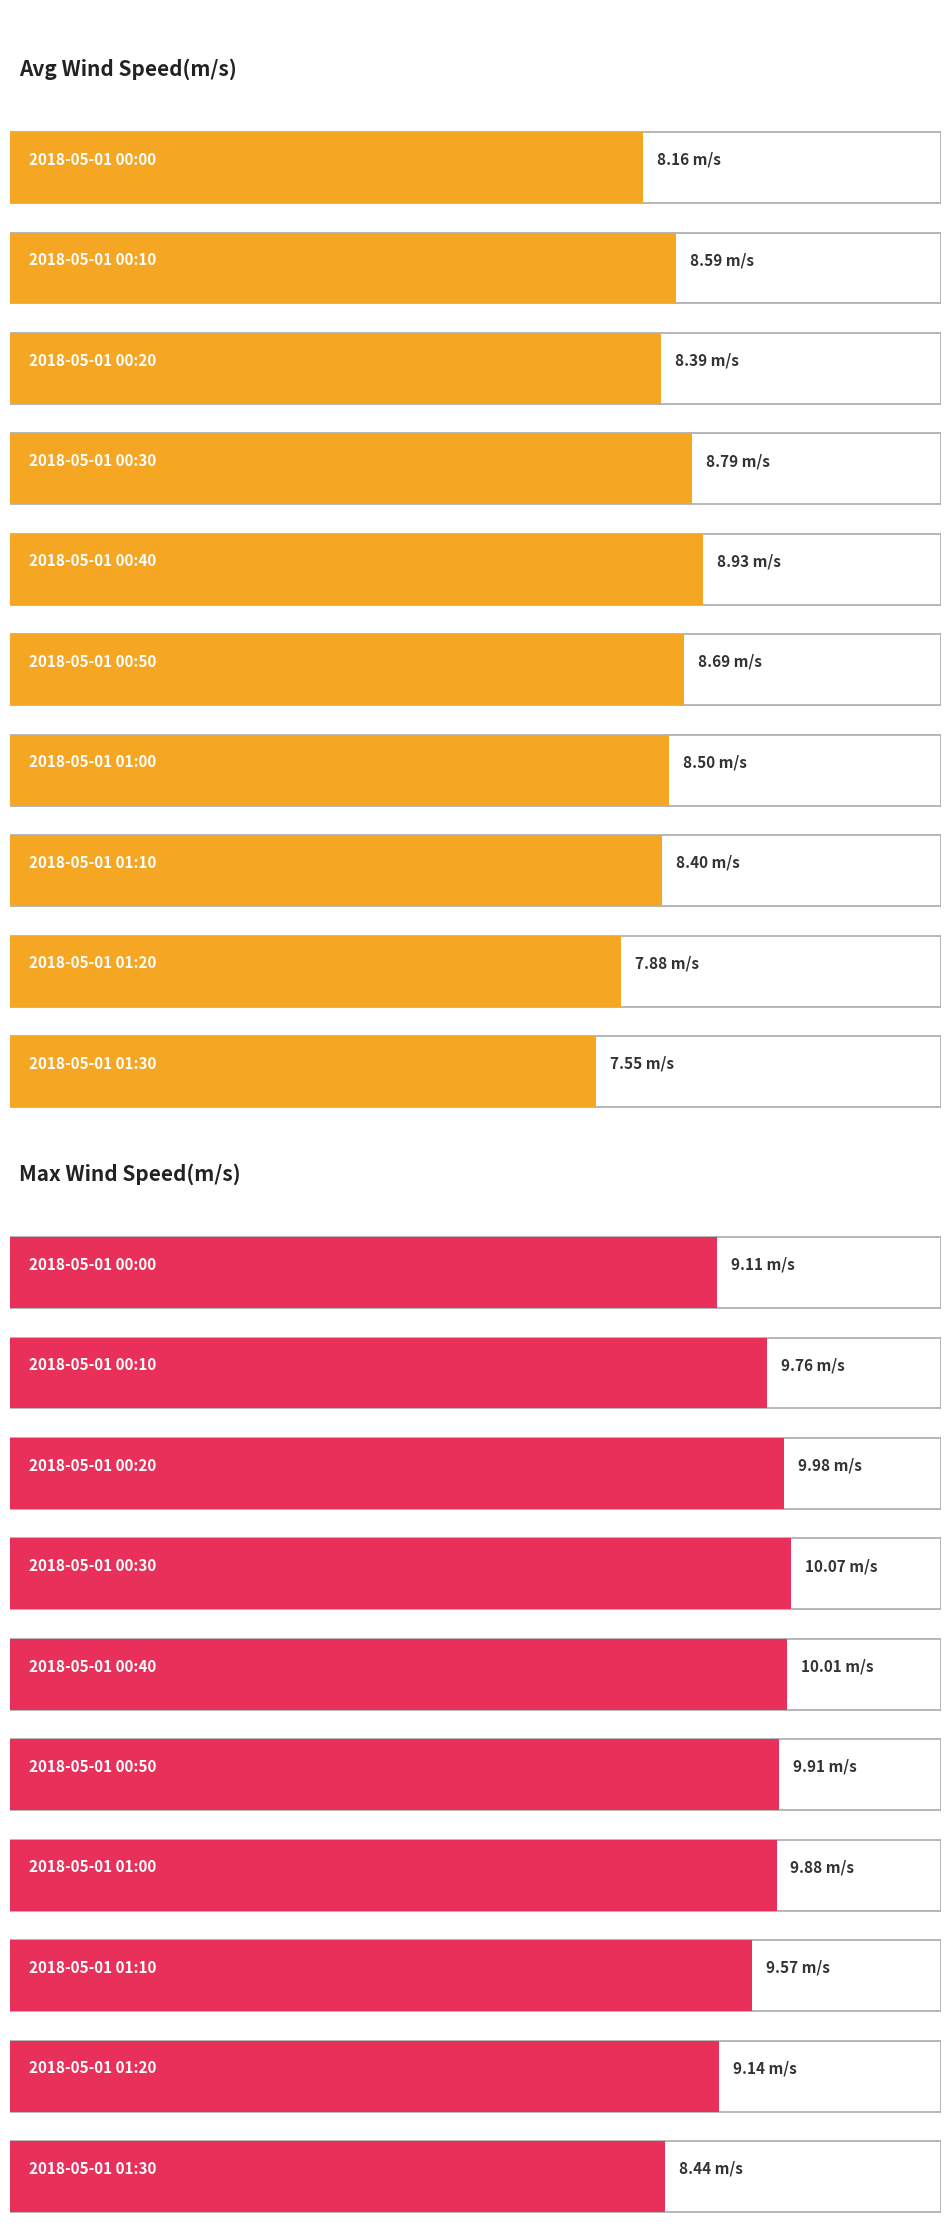

What is the difference between the highest and lowest values at 2018-05-01 01:10?

1.2